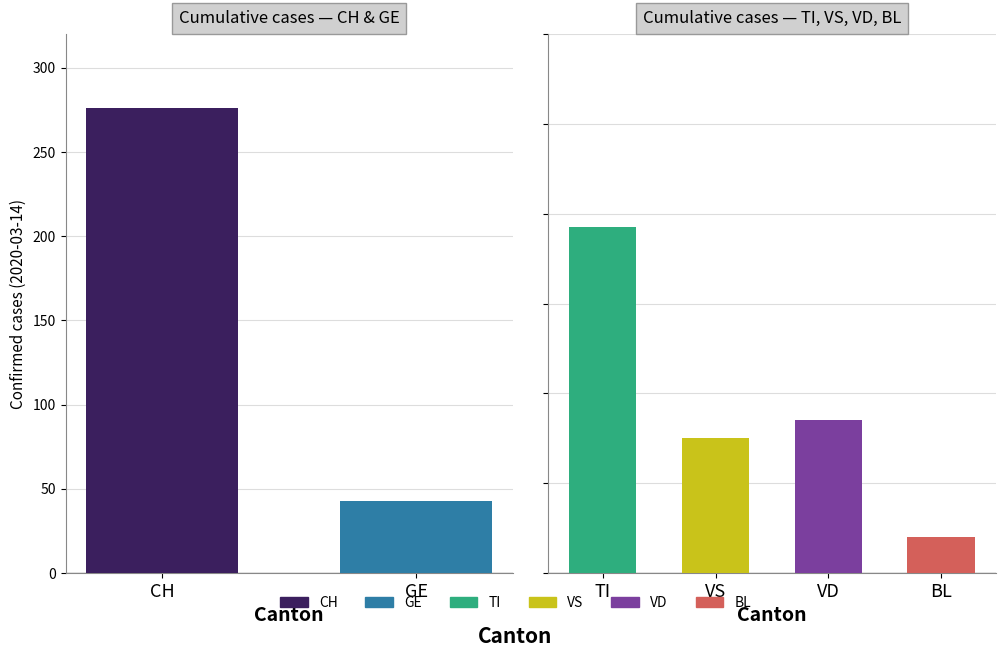

What is the difference between the second highest and minimum values in the VD series?

29